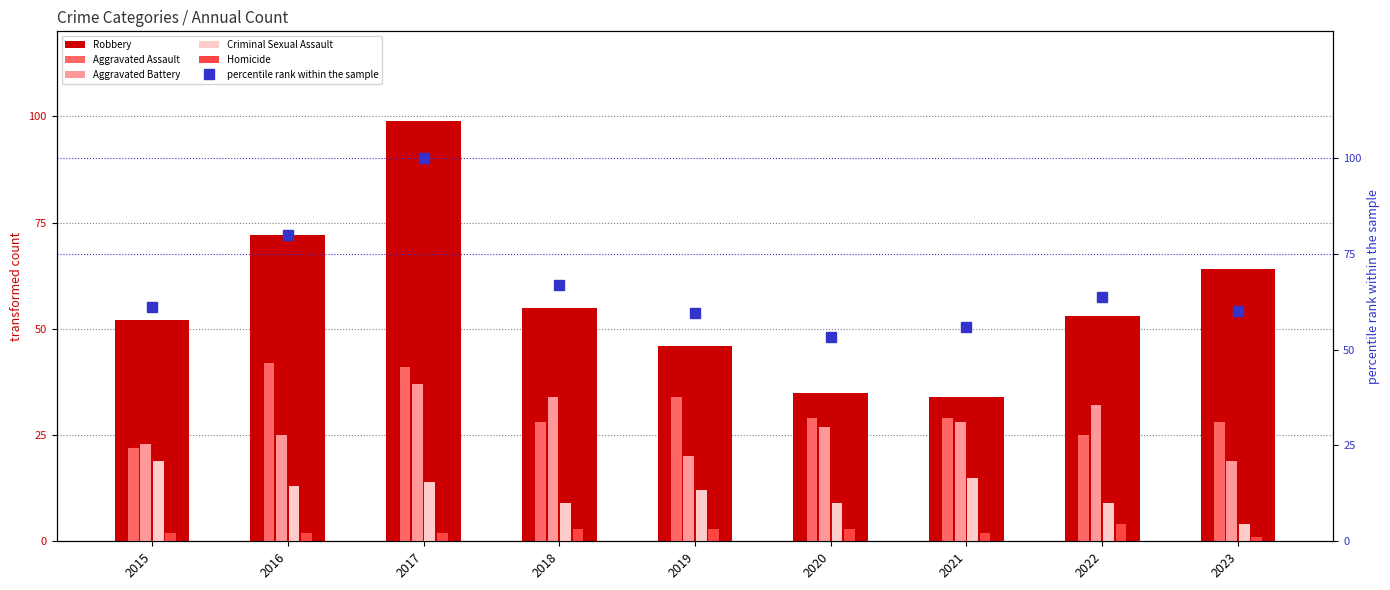

What are all the series names shown in the legend?

Robbery, Aggravated Assault, Aggravated Battery, Criminal Sexual Assault, Homicide, percentile rank within the sample